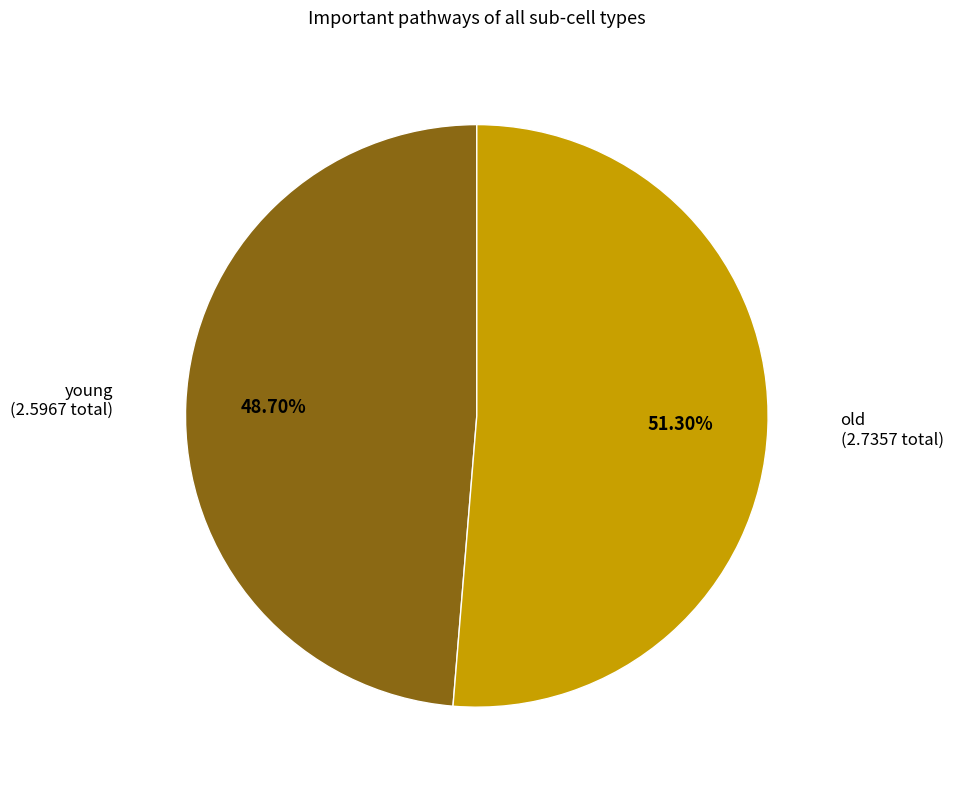

Do young and old together represent more than half of the pie?

Yes